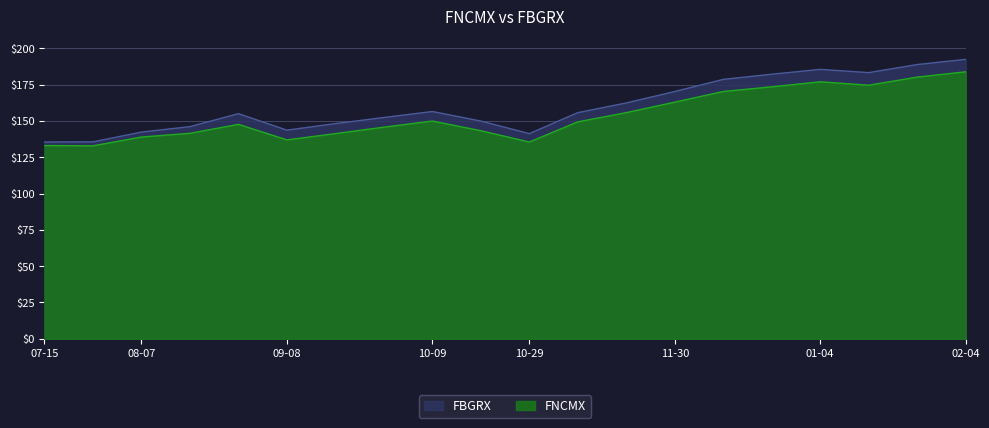

How many values in the FNCMX series exceed 149?

10